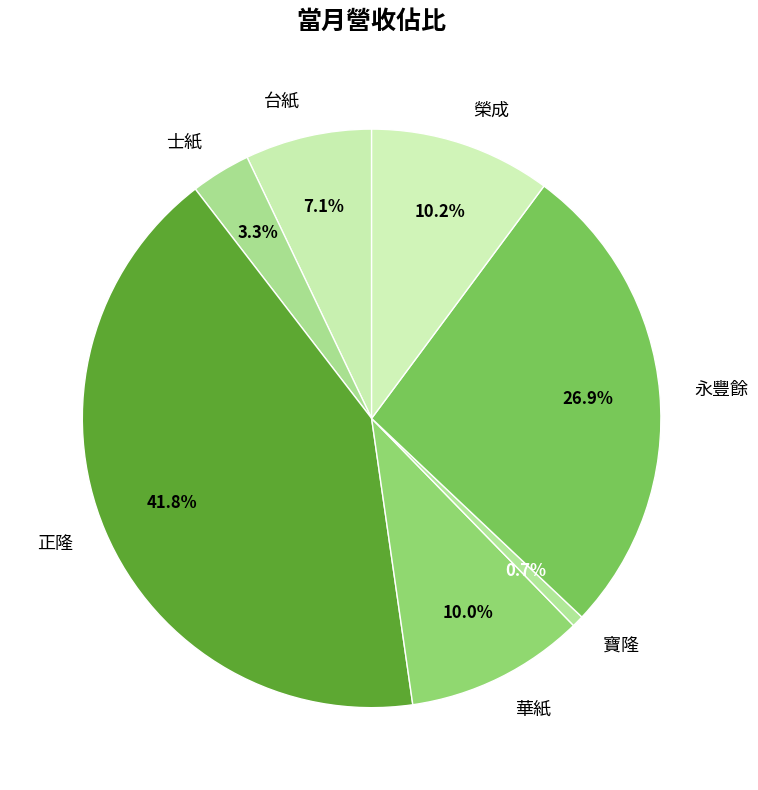

Which category has the smallest portion of the pie?

寶隆